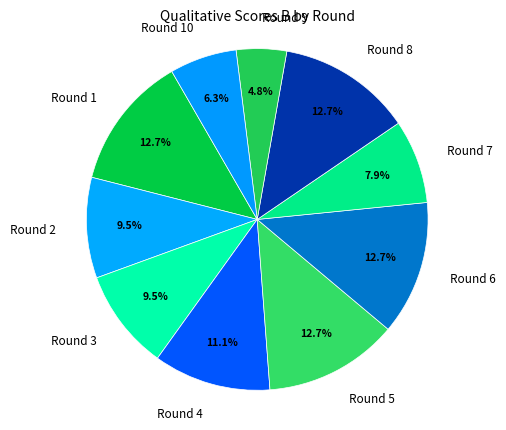

What percentage is NOT represented by Round 5?

87.3%